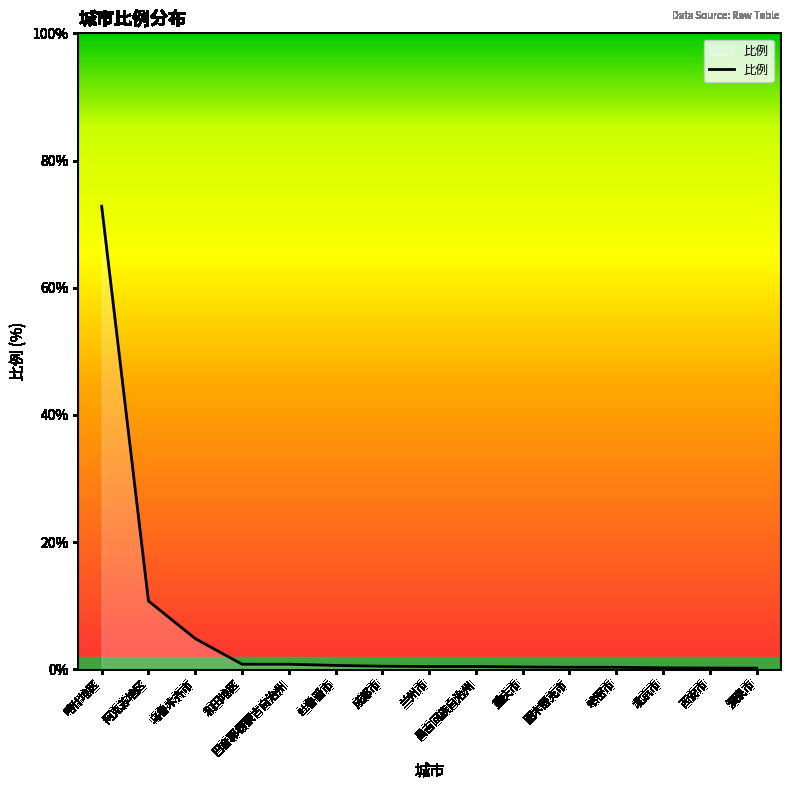

At which category does the chart reach its peak across all series?

喀什地区